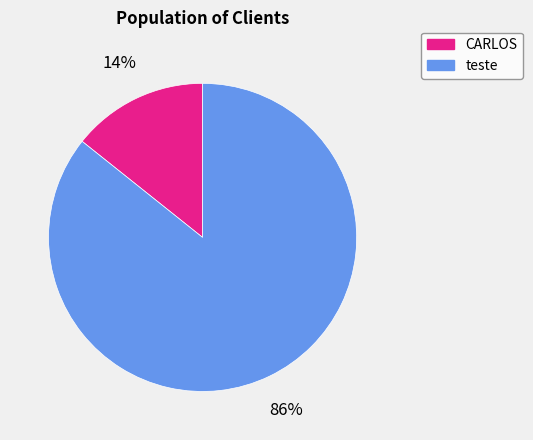

Does teste account for over 50% of the chart?

Yes